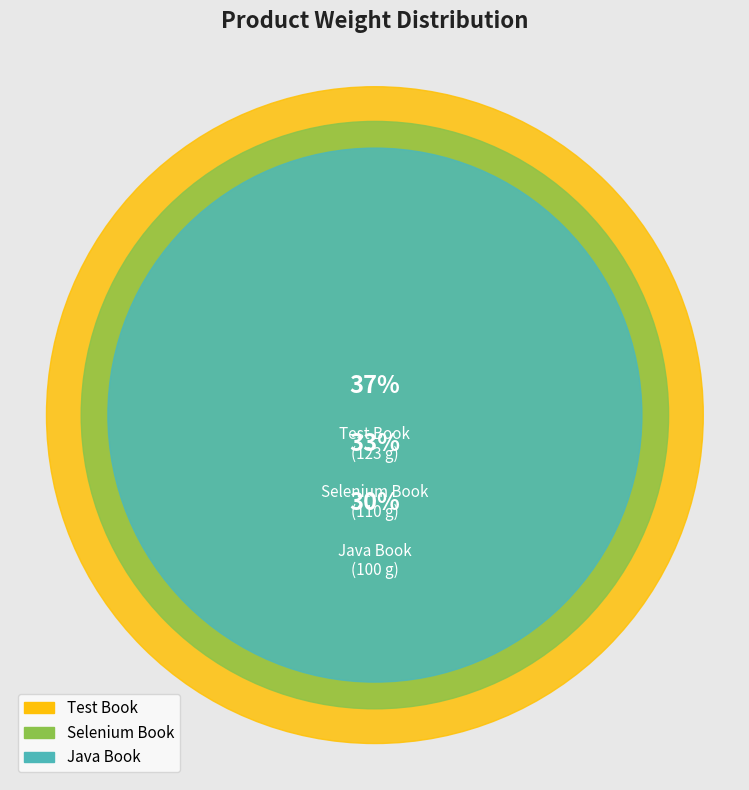

Which slice is the largest?

Test Book